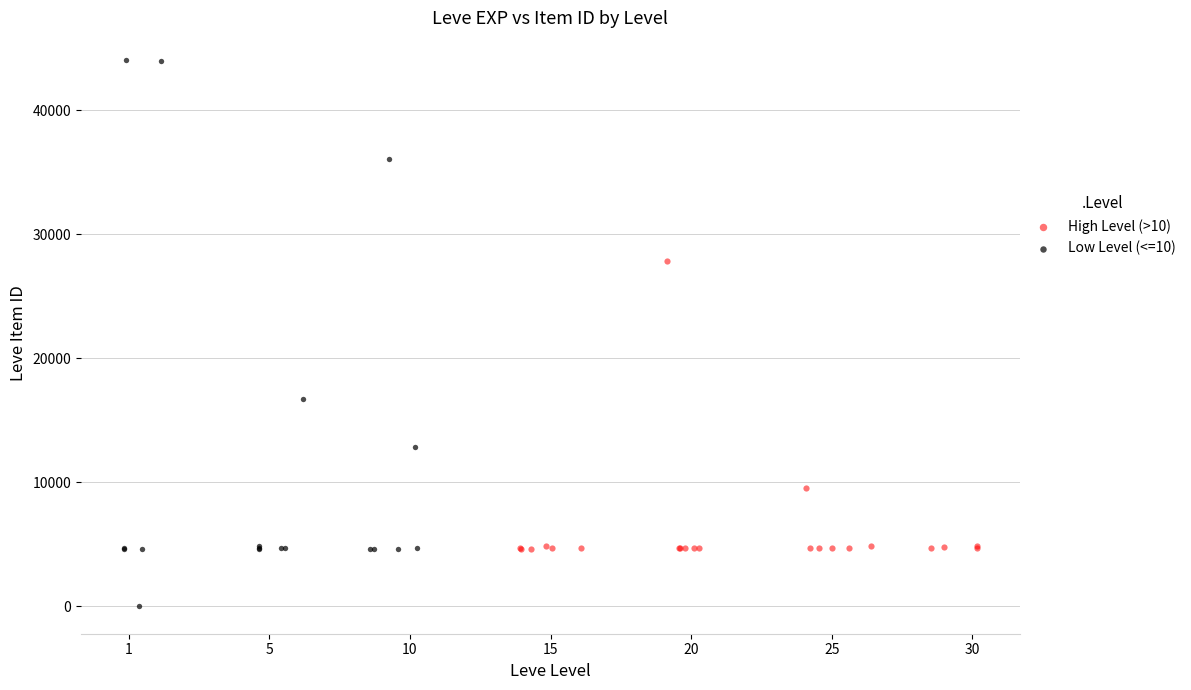

Which series has the widest spread of Y values?

Low Level (<=10)